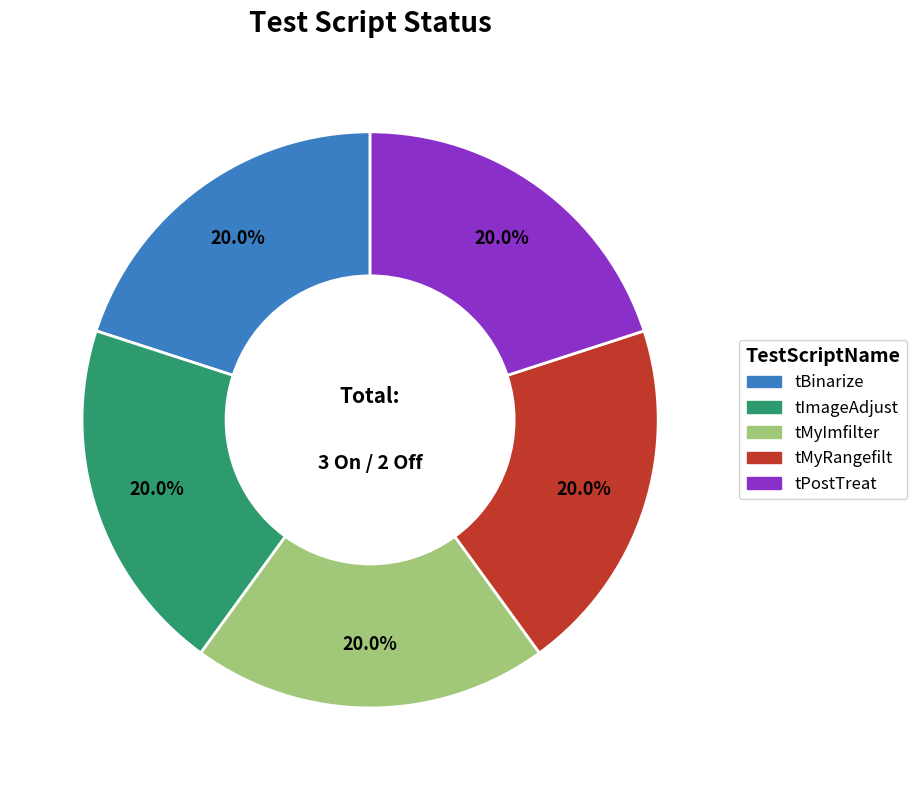

To the nearest percent, what is the difference between the largest and smallest slice percentages?

0%